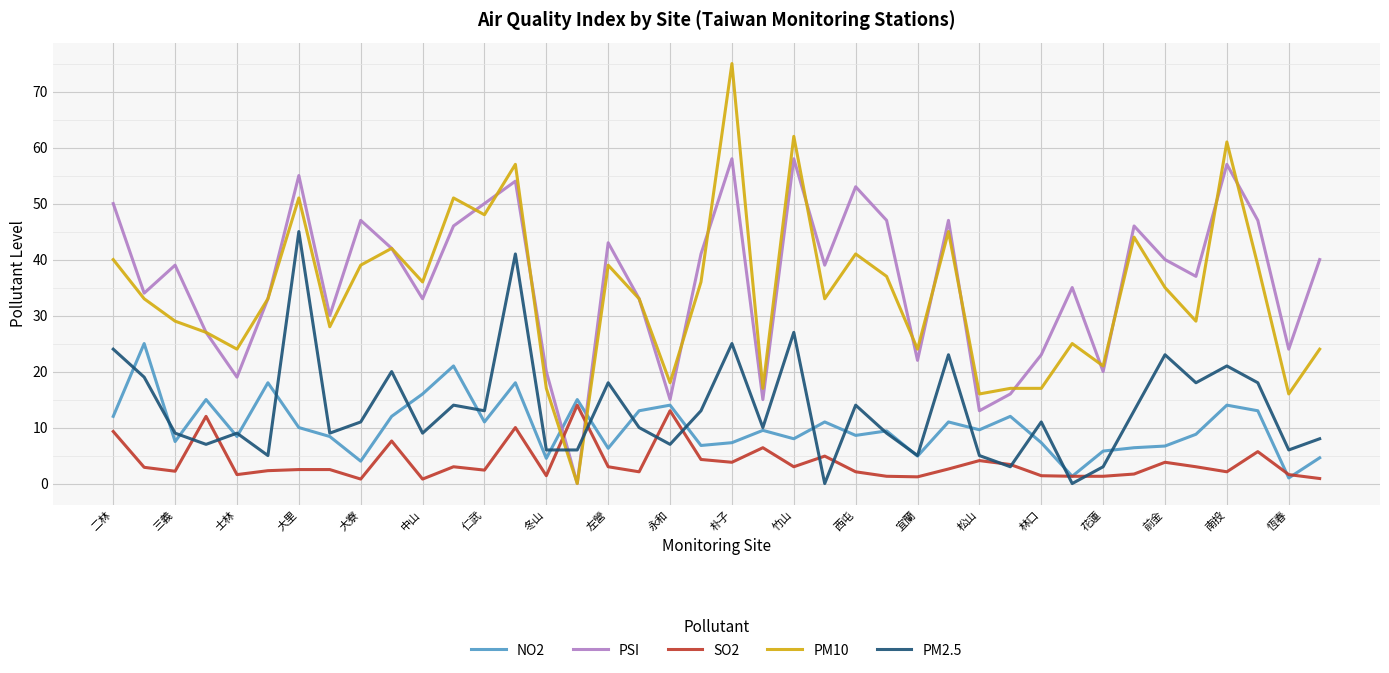

Rank the series by their maximum value, from lowest to highest.

SO2, NO2, PM2.5, PSI, PM10